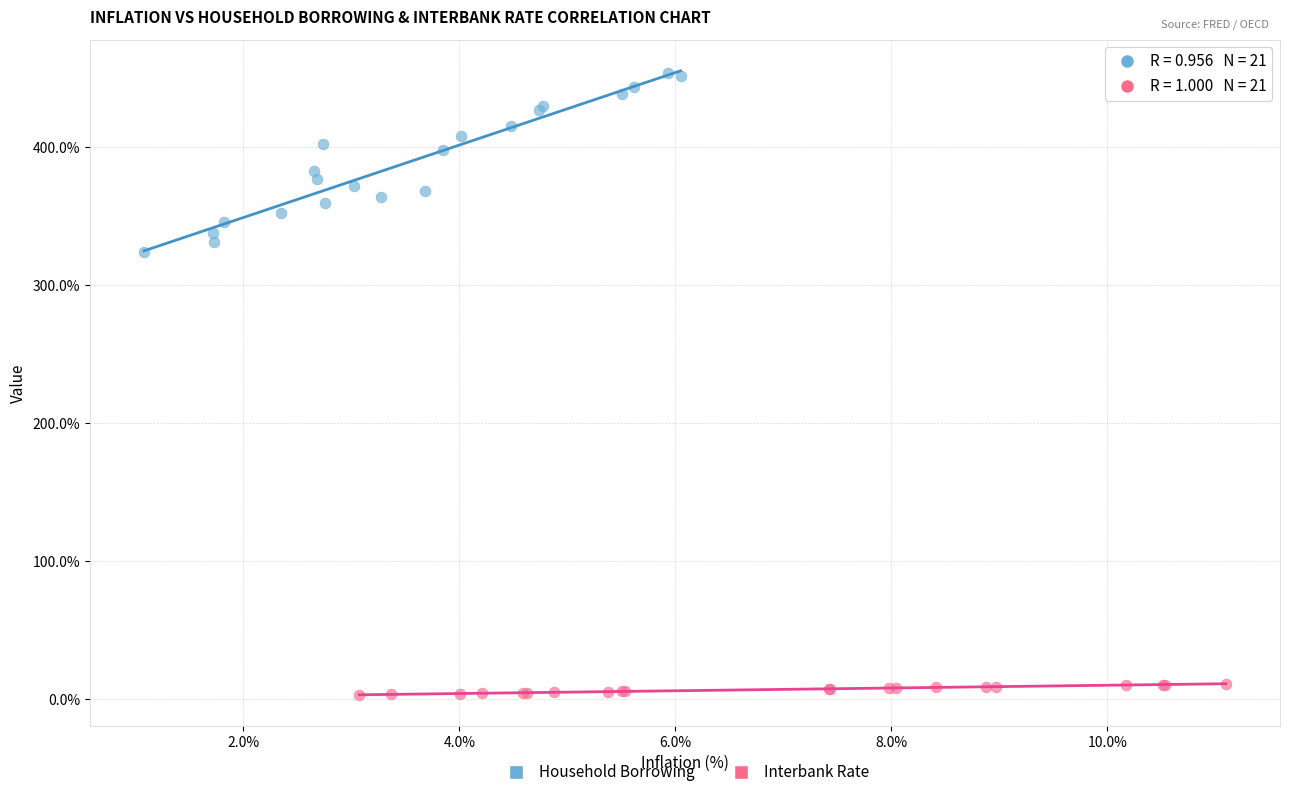

Which series contains the lowest Y value?

Interbank Rate